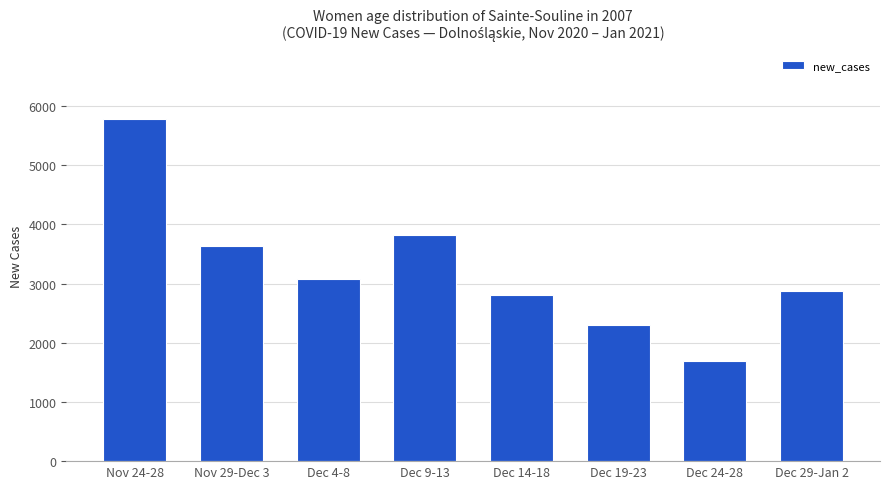

What is the difference between the maximum and minimum values?

4078